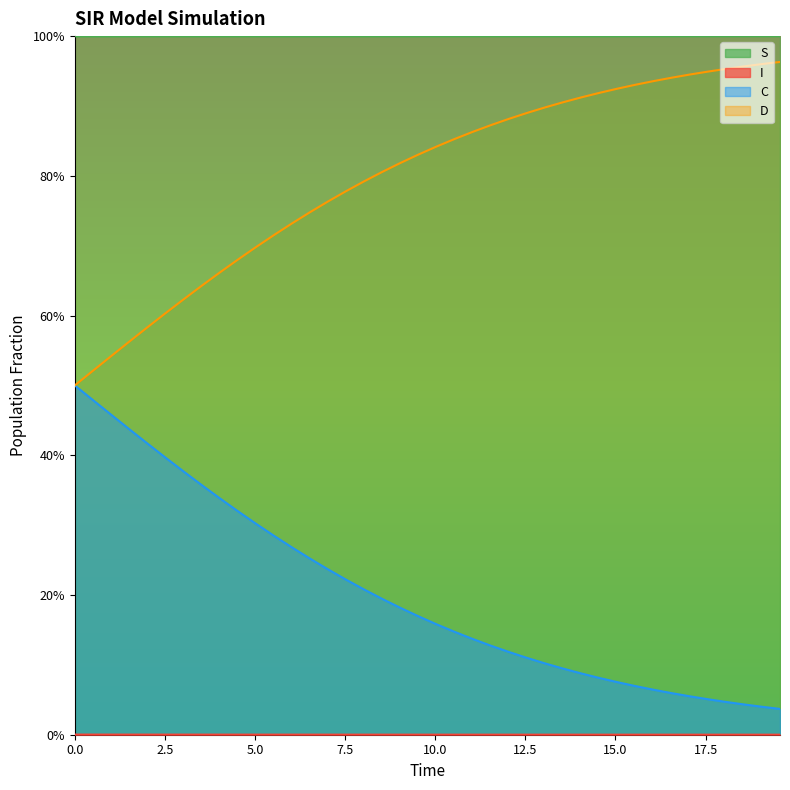

True or false: C and S intersect in this chart.

False